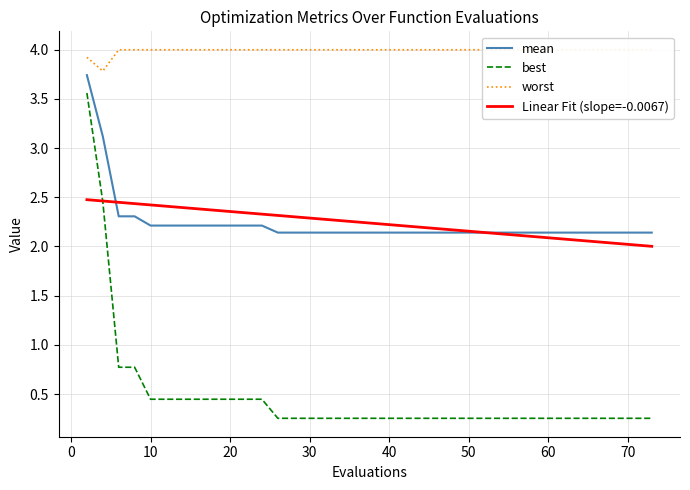

True or false: mean and worst intersect in this chart.

False